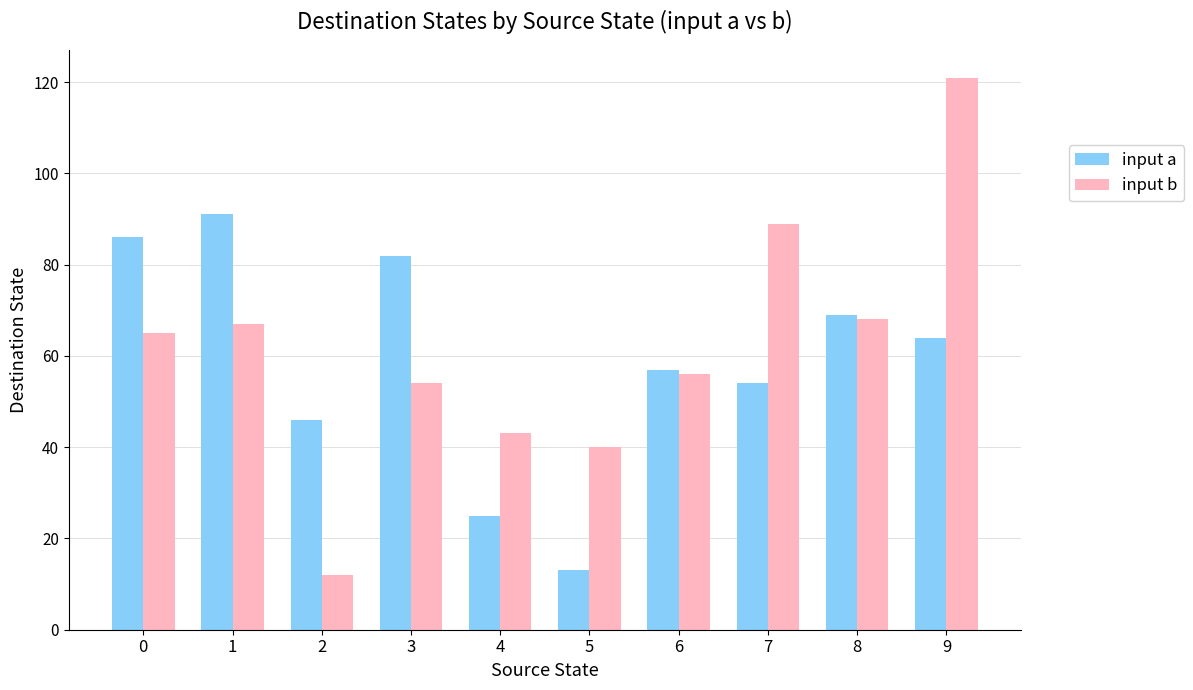

Is it true that input b equals 14 at 0?

False